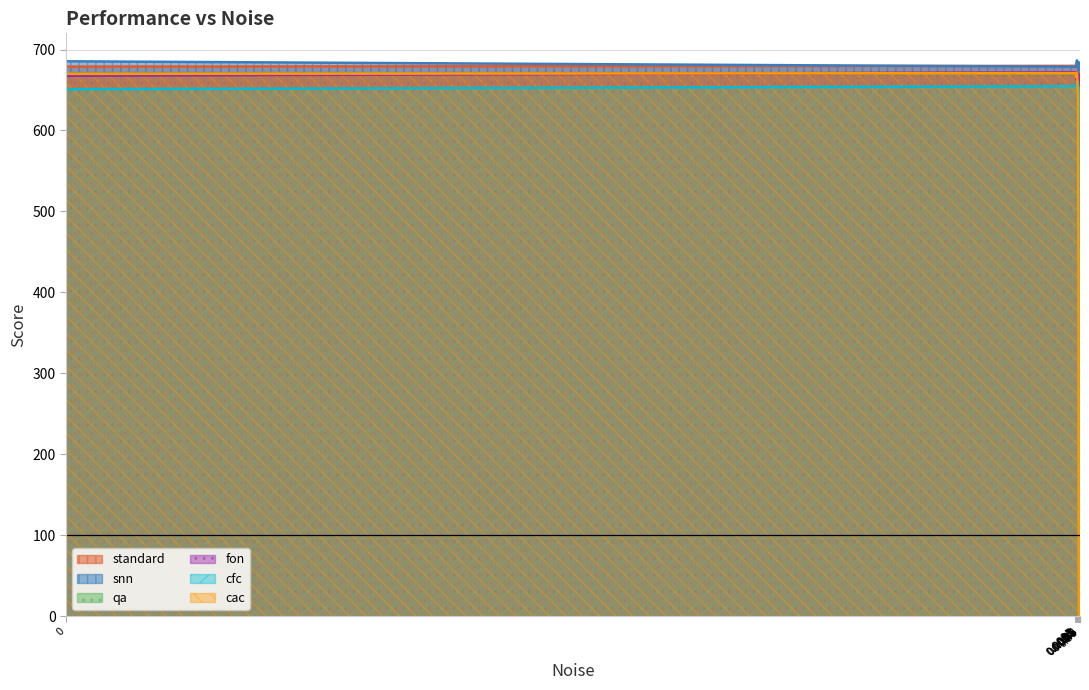

What is the difference between the maximum and minimum values in the fon series?

80.8